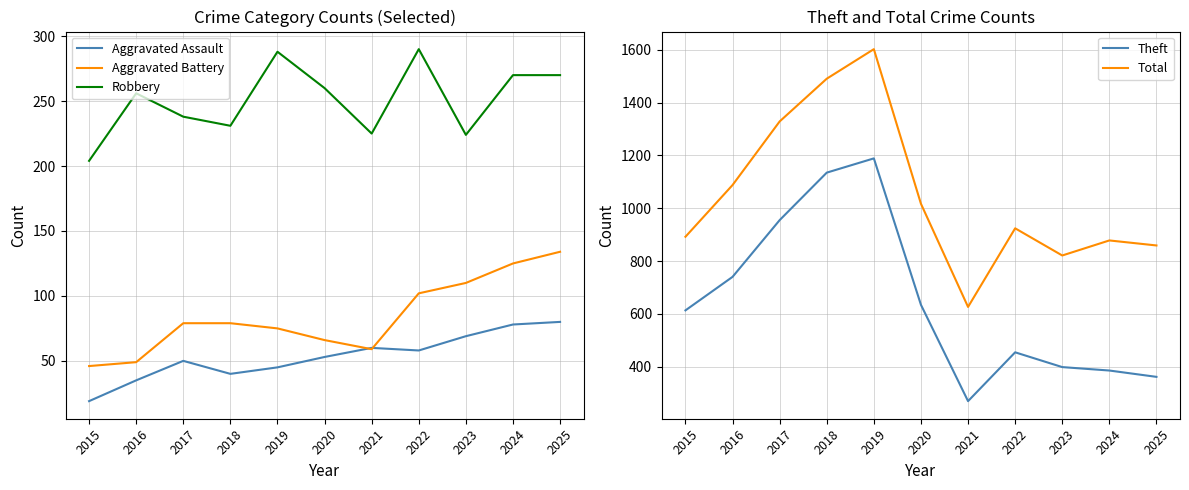

Is the value of Robbery at 2024 greater than the value of Total at 2025?

No